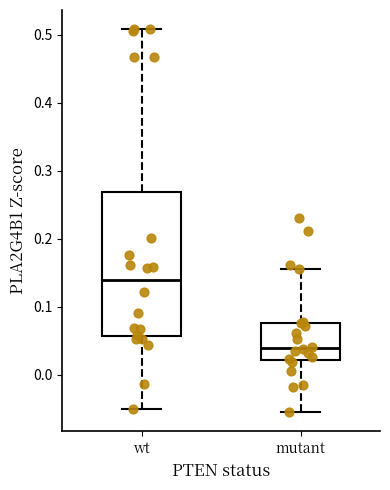

Where does the lower whisker of the box for mutant end on the y-axis? The values are not printed on the chart, so give them approximately, as read against the axis.

-0.05